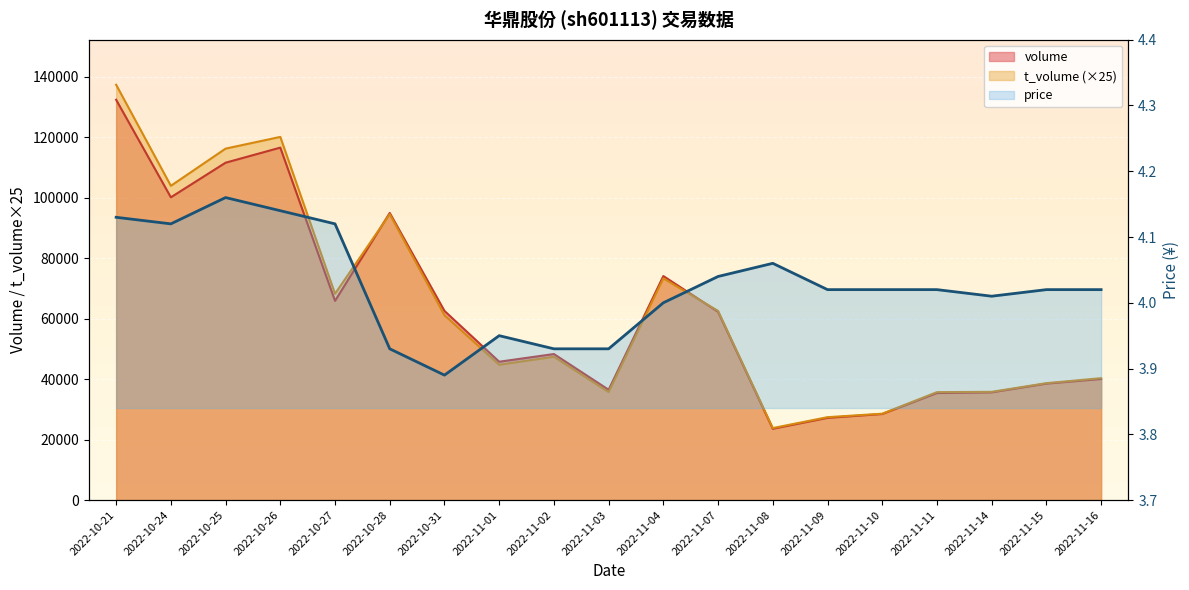

True or false: t_volume and price cross at least once.

False